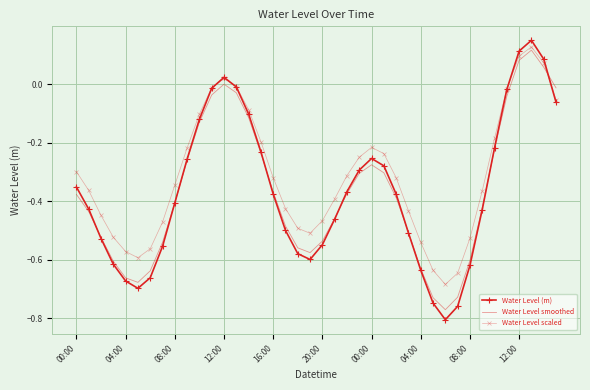

Which series has the largest range (max minus min)?

Water Level (m)